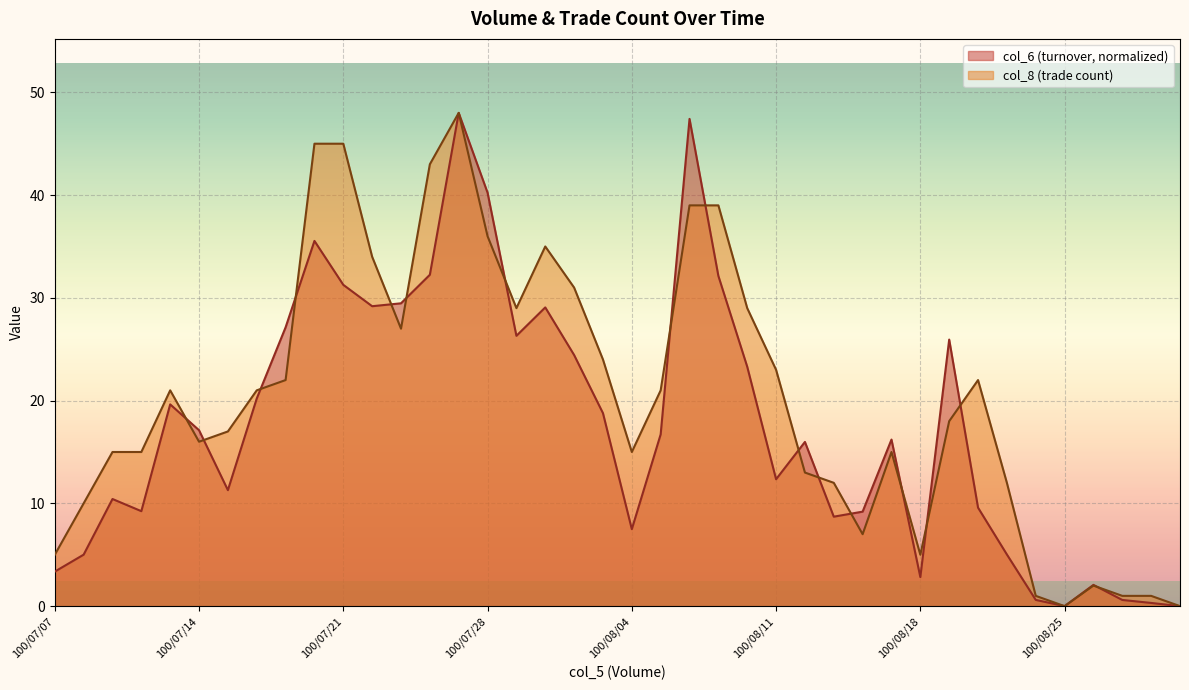

Where does the col_6 series first go above 16?

100/07/13